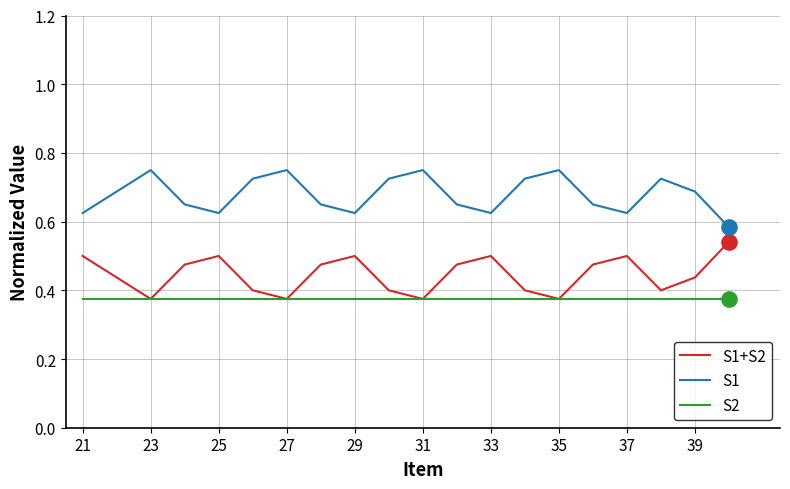

What are all the series names shown in the legend?

S1+S2, S1, S2